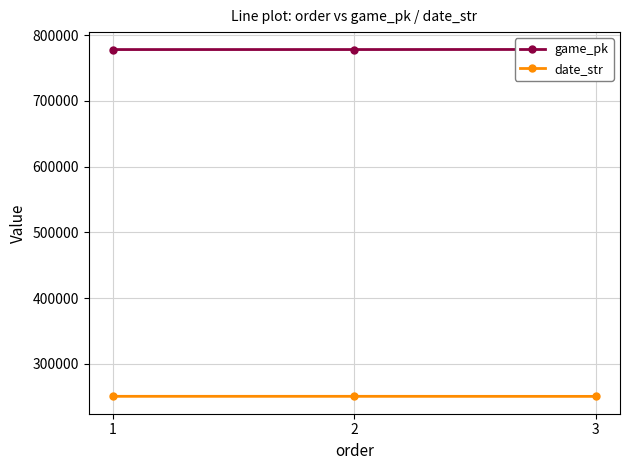

Reading left to right, transcribe all the data shown in this chart.

game_pk: 1=778021	2=778040	3=778158
date_str: 1=250507	2=250506	3=250427